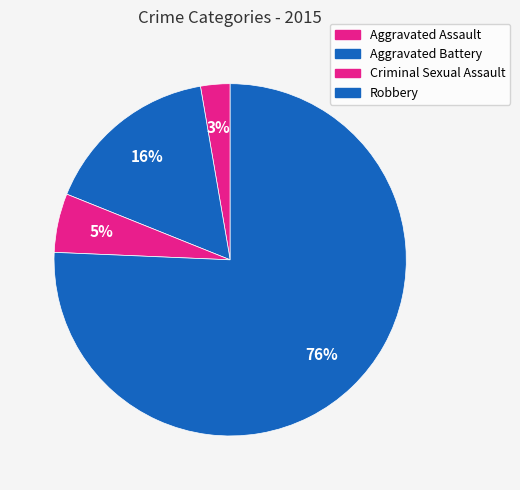

How many slices are in this pie chart?

4